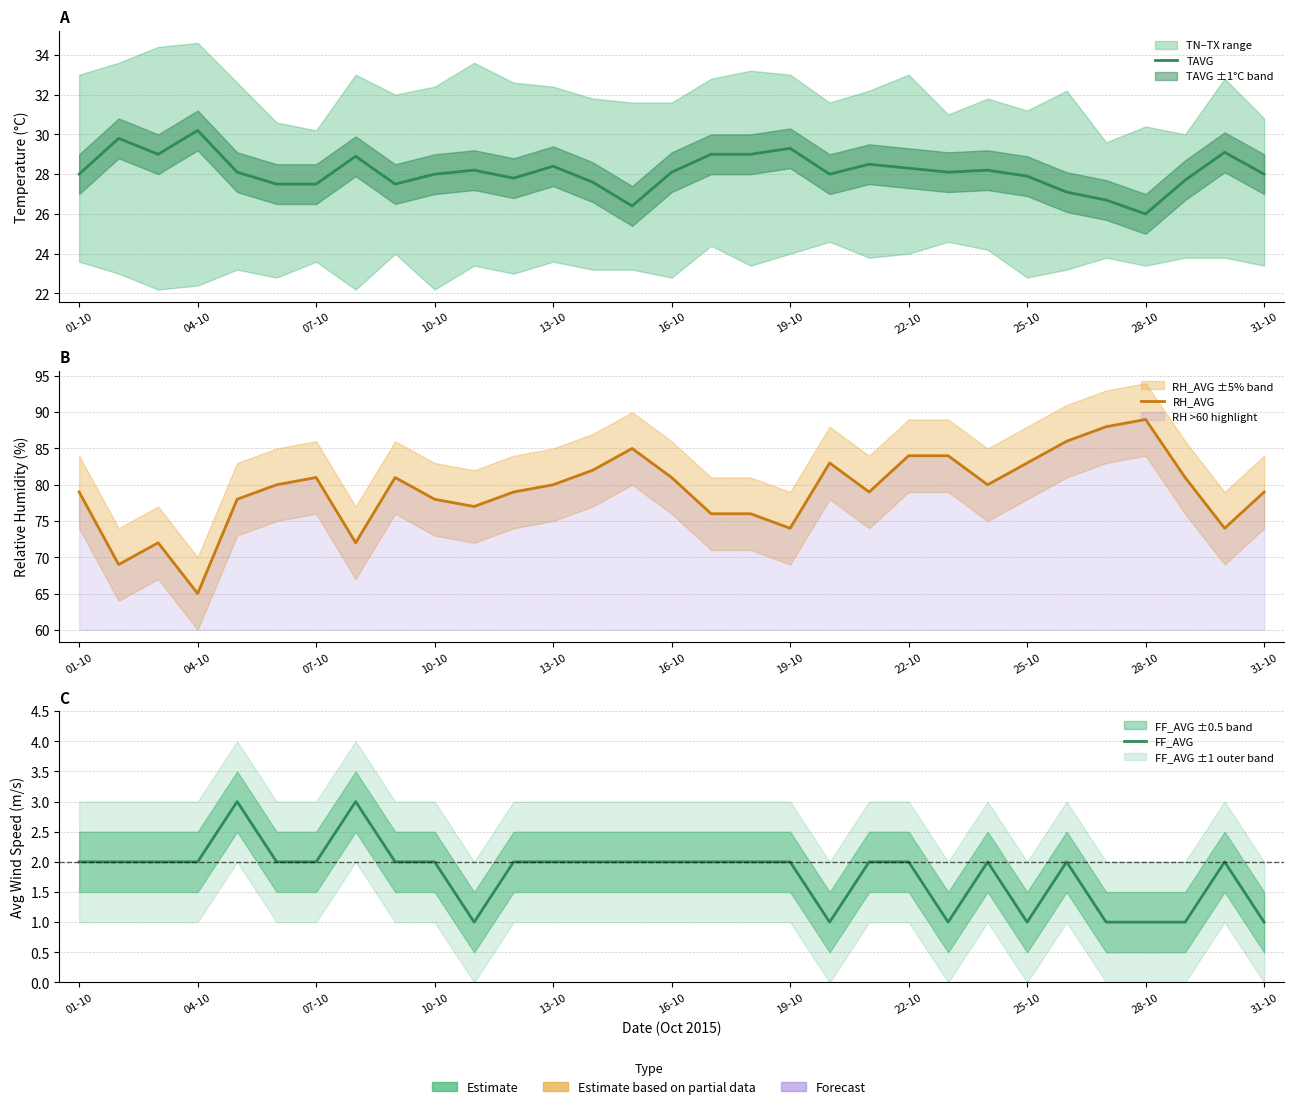

What are all the series names shown in the legend?

TAVG, RH_AVG, FF_AVG